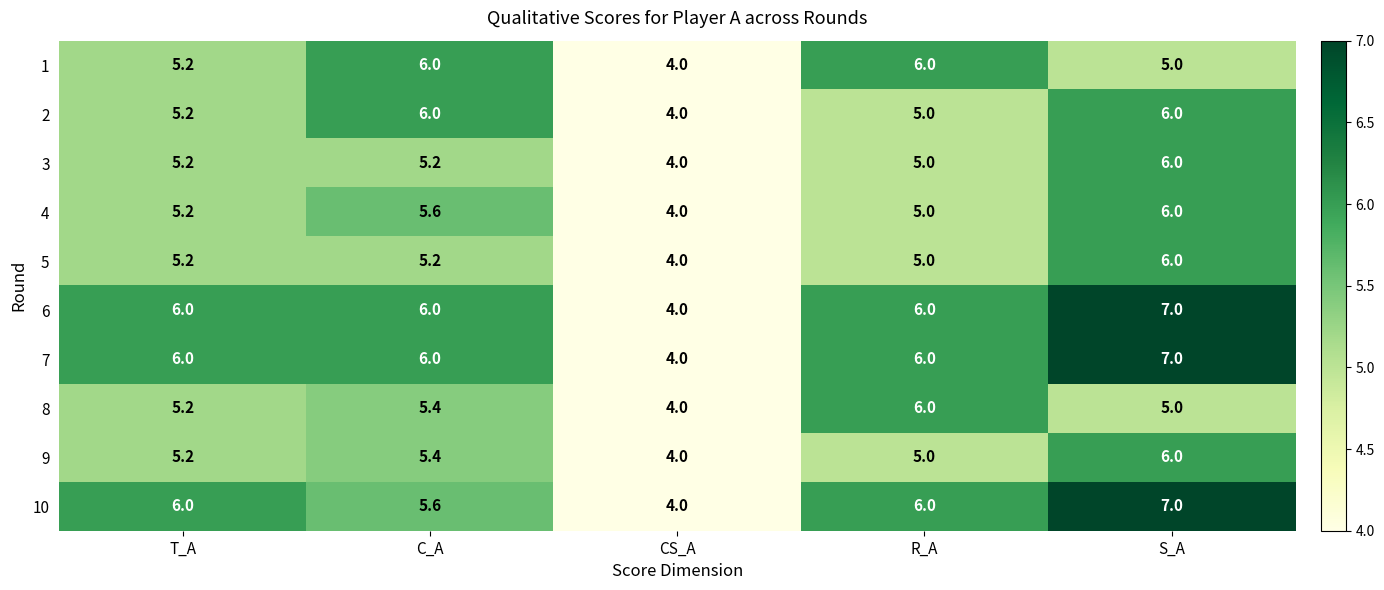

Is it true that 10 equals 8.7 at C_A?

False